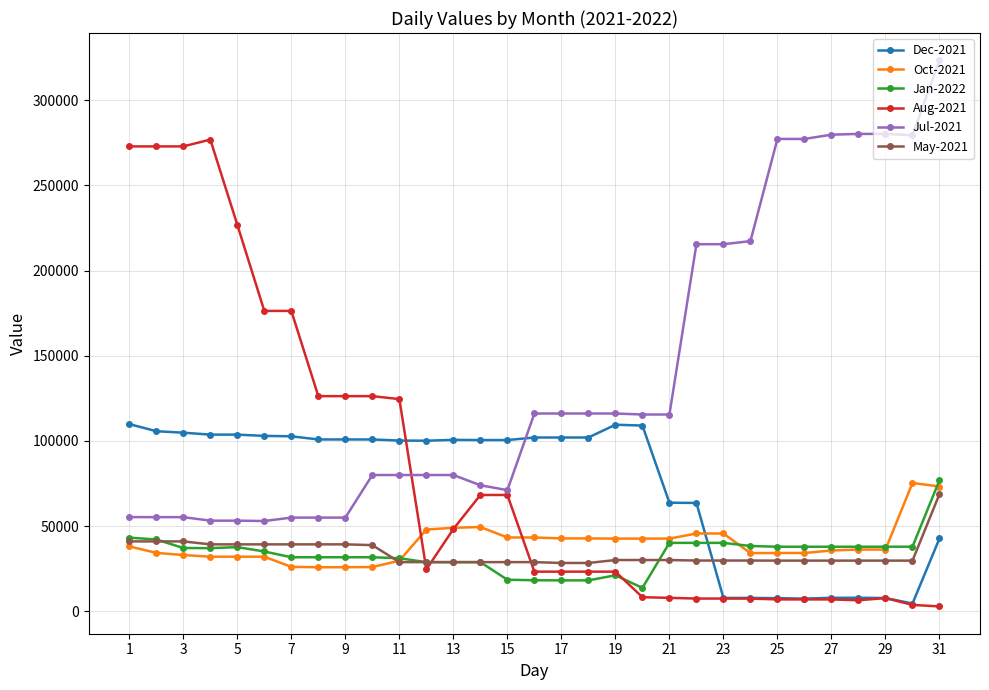

How many intersections are there between Aug-2021 and Oct-2021?

3